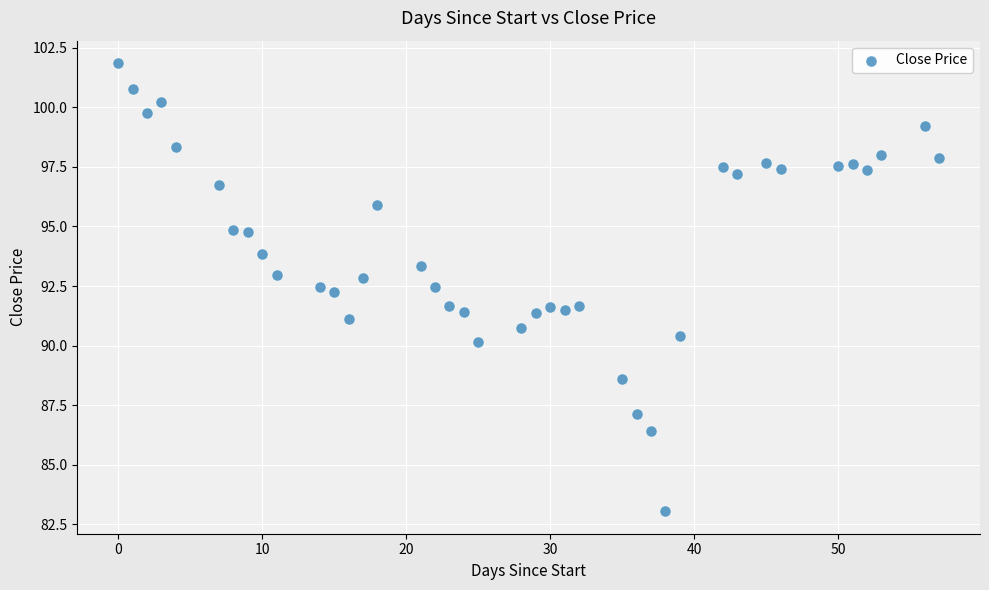

What is the range of Y values (max minus min)?

18.8